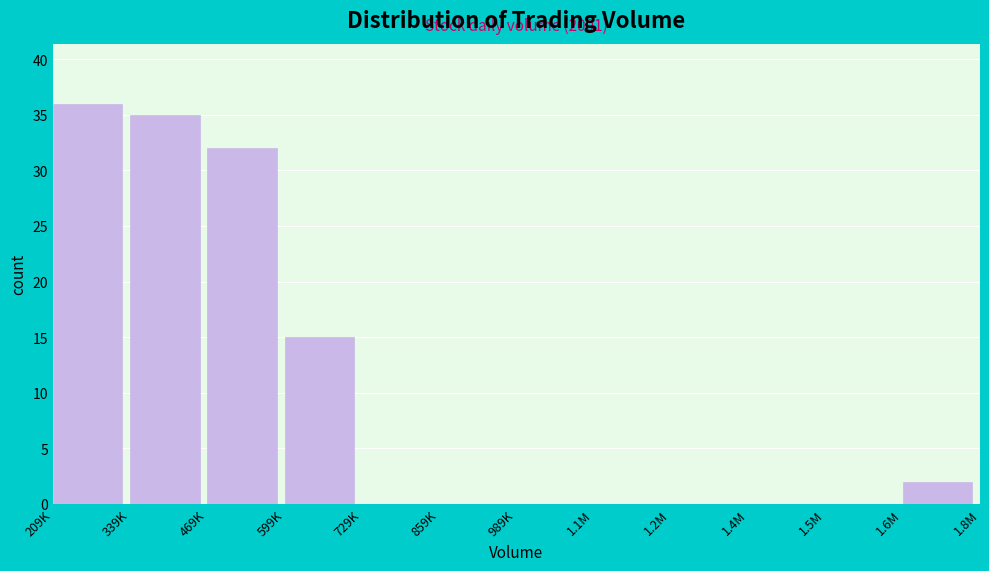

Reading right to left, extract all data points from this chart.

1.6M=2	1.5M=0	1.4M=0	1.2M=0	1.1M=0	989K=0	859K=0	729K=0	599K=15	469K=32	339K=35	209K=36